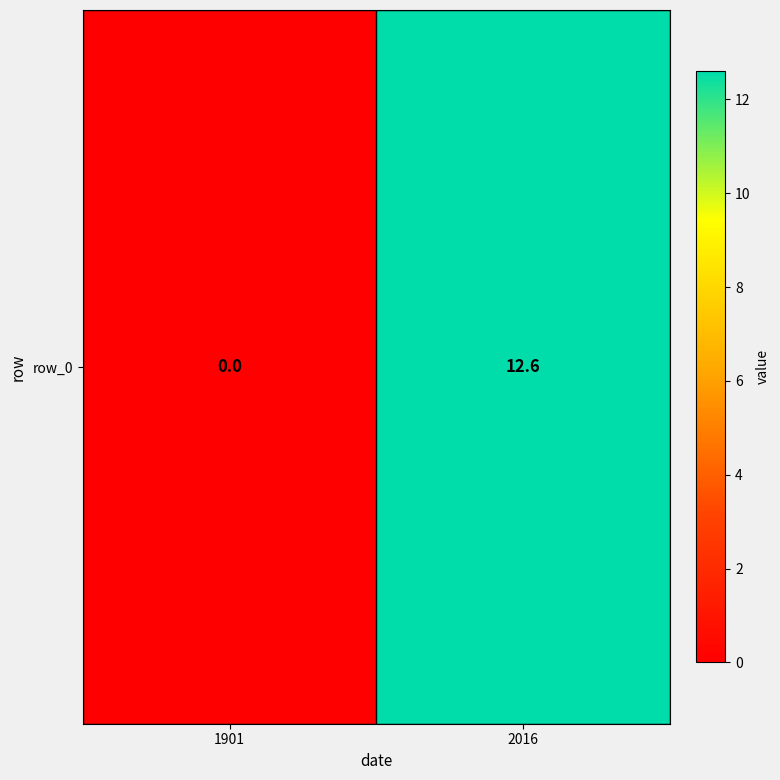

At which label does the data first exceed 12?

2016